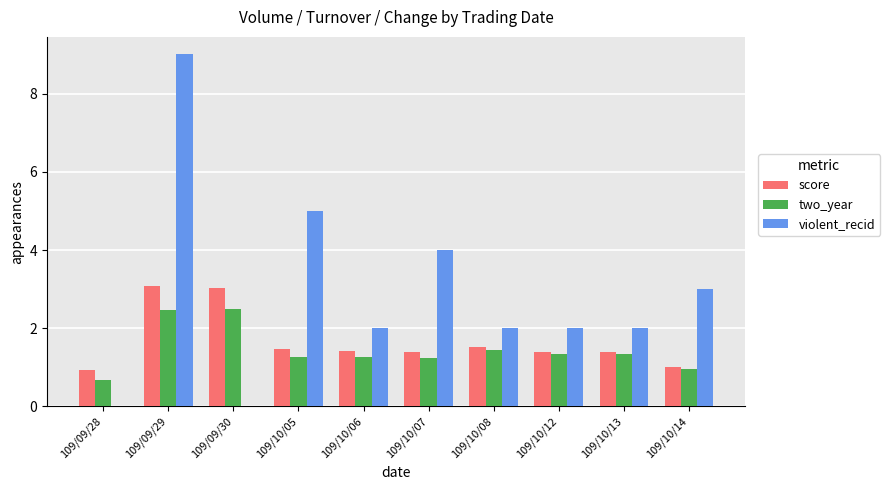

What is the total value across all series at 109/10/08?

4.9